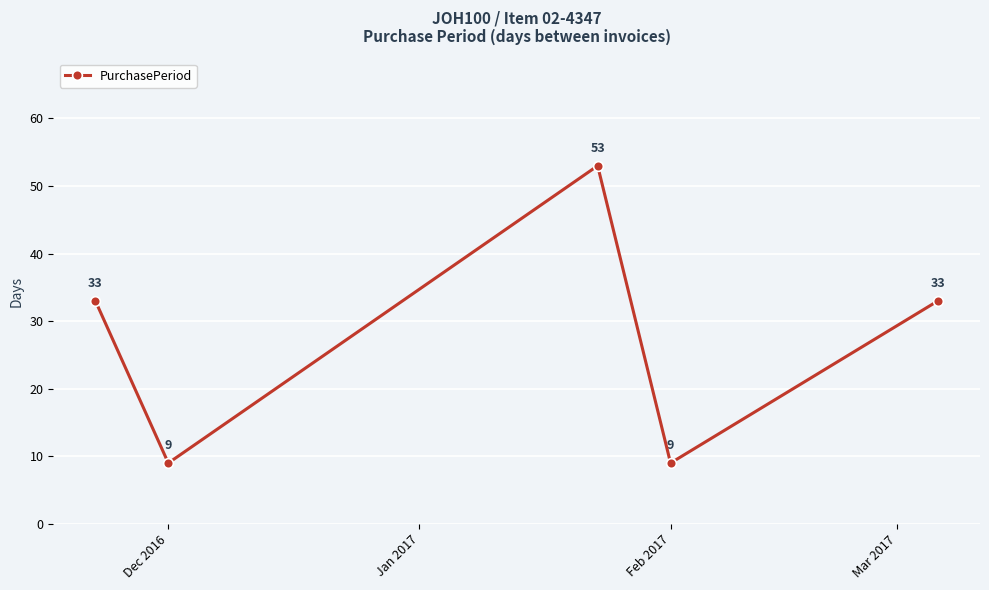

Count the number of data series in this chart.

1